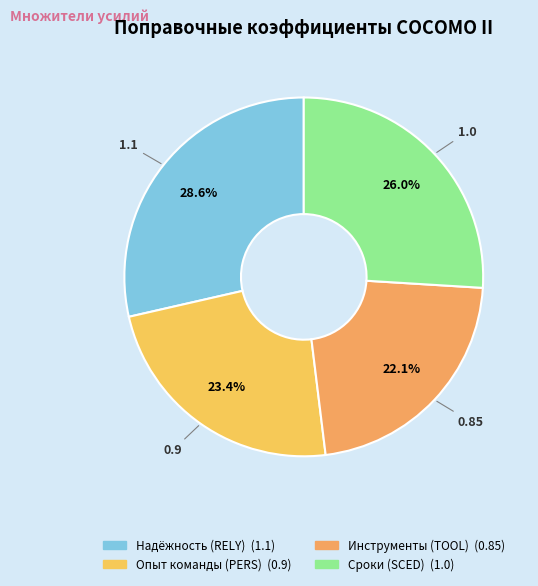

Is it true that Инструменты (TOOL) is 15% of the pie?

False